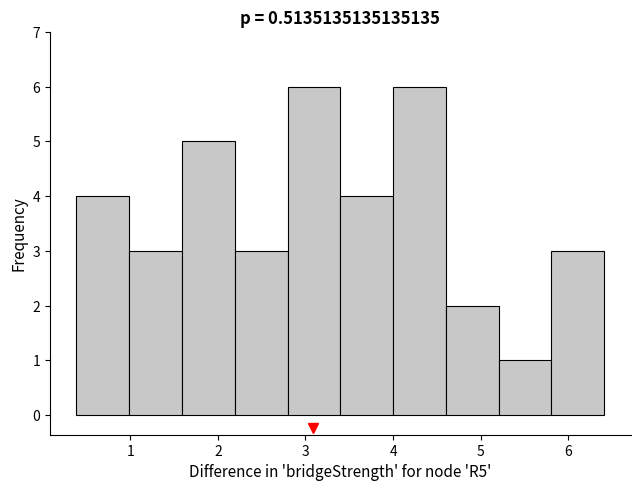

Reading left to right, transcribe this chart: for each bar, give the range it covers on the x-axis and its height. Neither the bar edges nor the heights are printed on the chart, so give them approximately, as read against the axes.

0.4 to 1.0: 4
1.0 to 1.6: 3
1.6 to 2.2: 5
2.2 to 2.8: 3
2.8 to 3.4: 6
3.4 to 4.0: 4
4.0 to 4.6: 6
4.6 to 5.2: 2
5.2 to 5.8: 1
5.8 to 6.4: 3